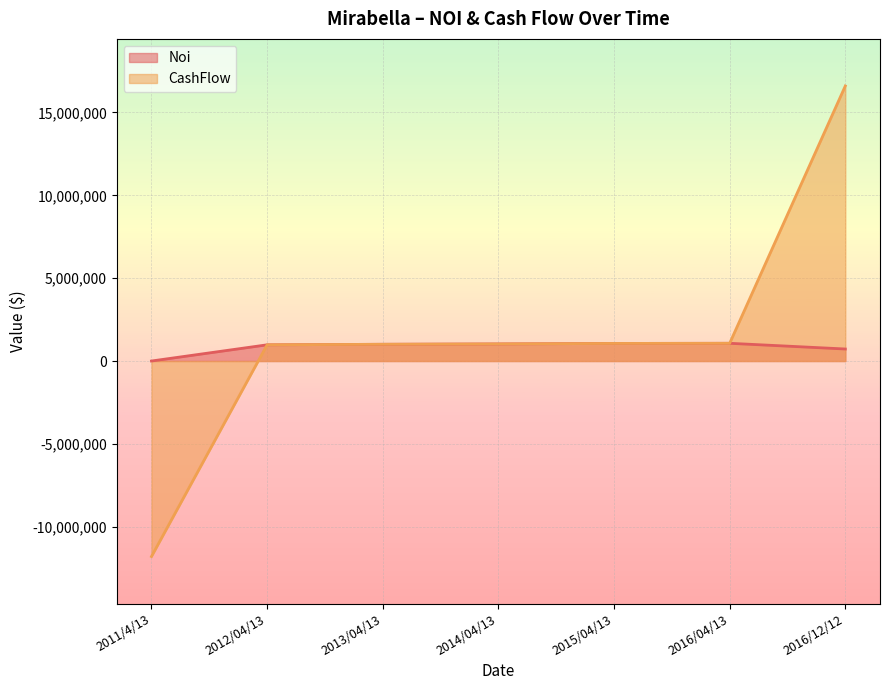

List the series in order of their overall mean, highest first.

CashFlow, Noi